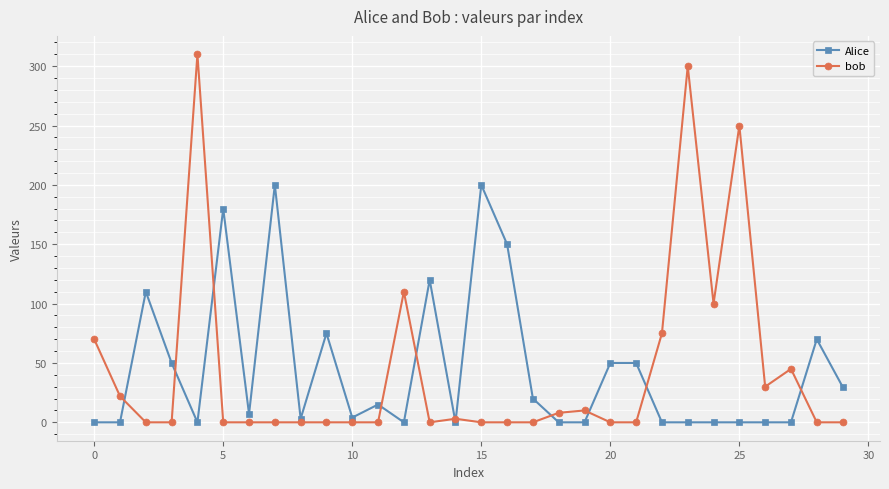

Which series has the widest spread of values?

bob